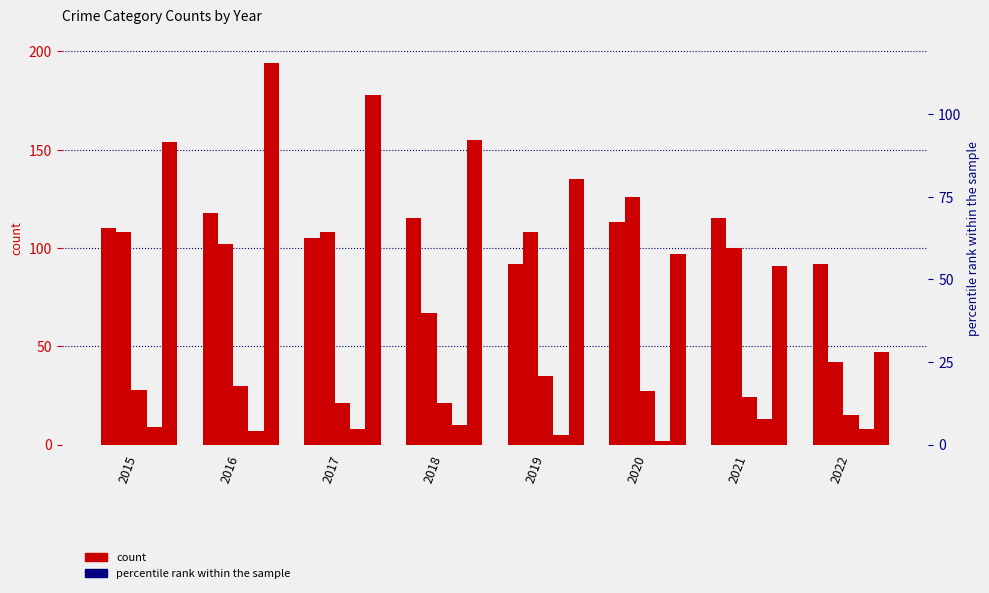

Rank the series at 2016 from lowest to highest value.

Homicide, Criminal Sexual Assault, Aggravated Battery, Aggravated Assault, Robbery